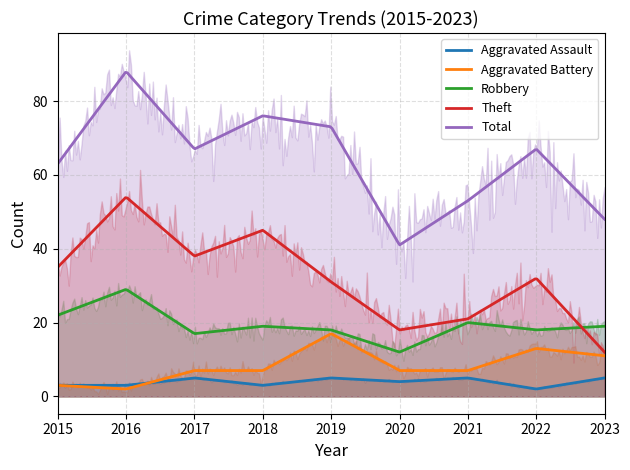

Which series has the widest spread of values?

Total